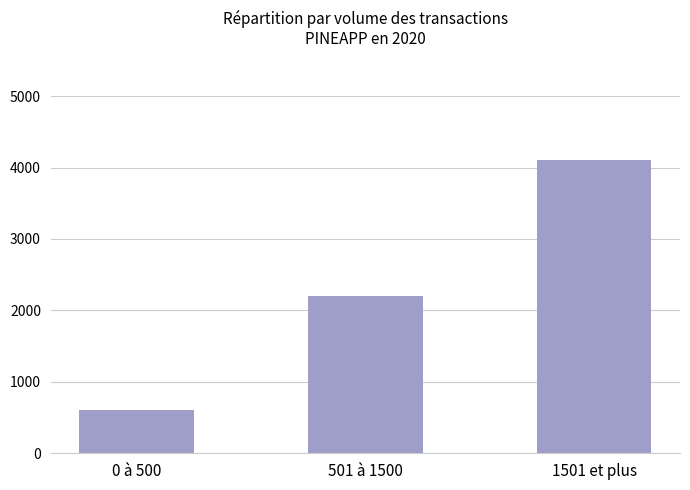

Rank the categories by value from lowest to highest.

0 à 500, 501 à 1500, 1501 et plus